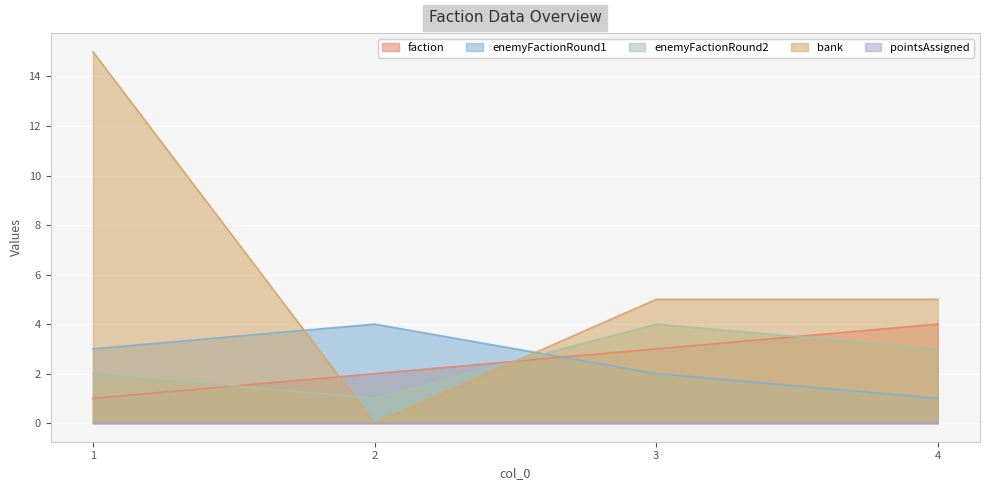

Does the chart display data point markers on the line(s)?

No